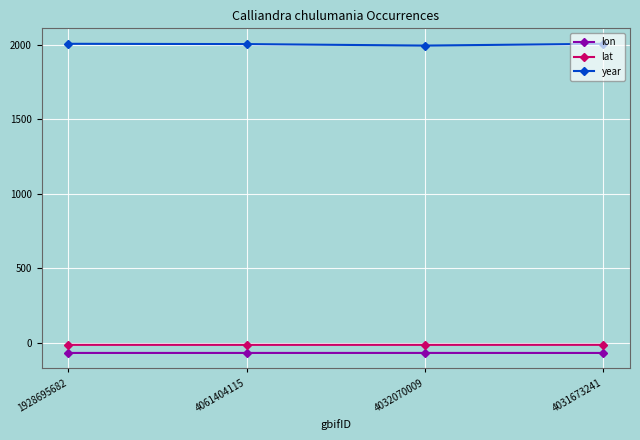

True or false: year has more than 2 points higher than both neighbors.

False